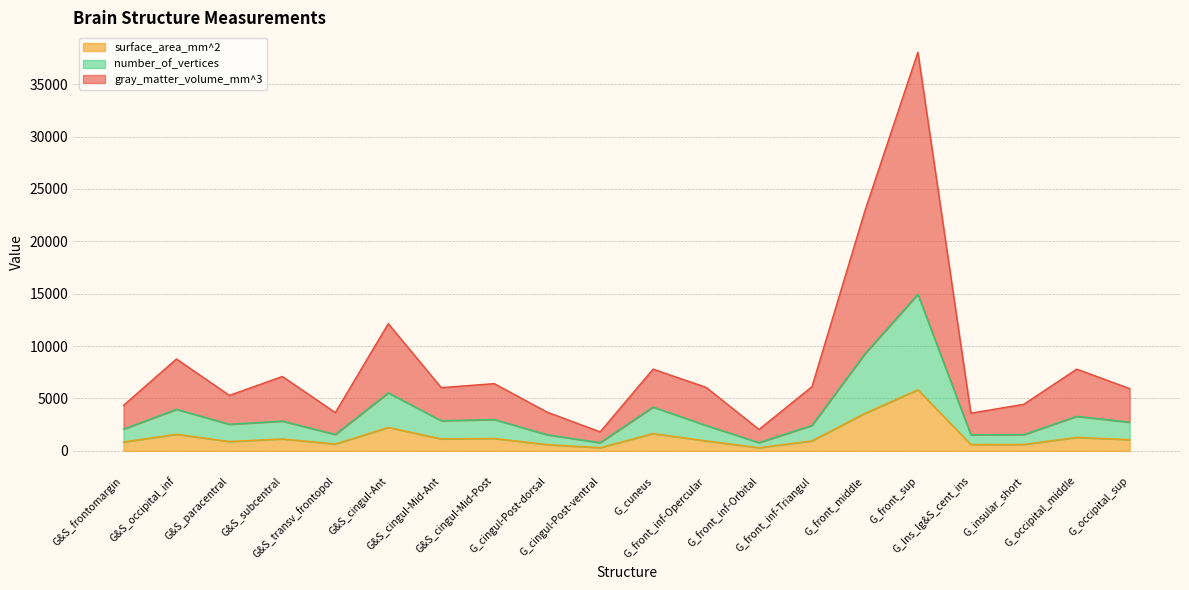

The value of surface_area_mm^2 at G&S_paracentral is 896. True or false?

True